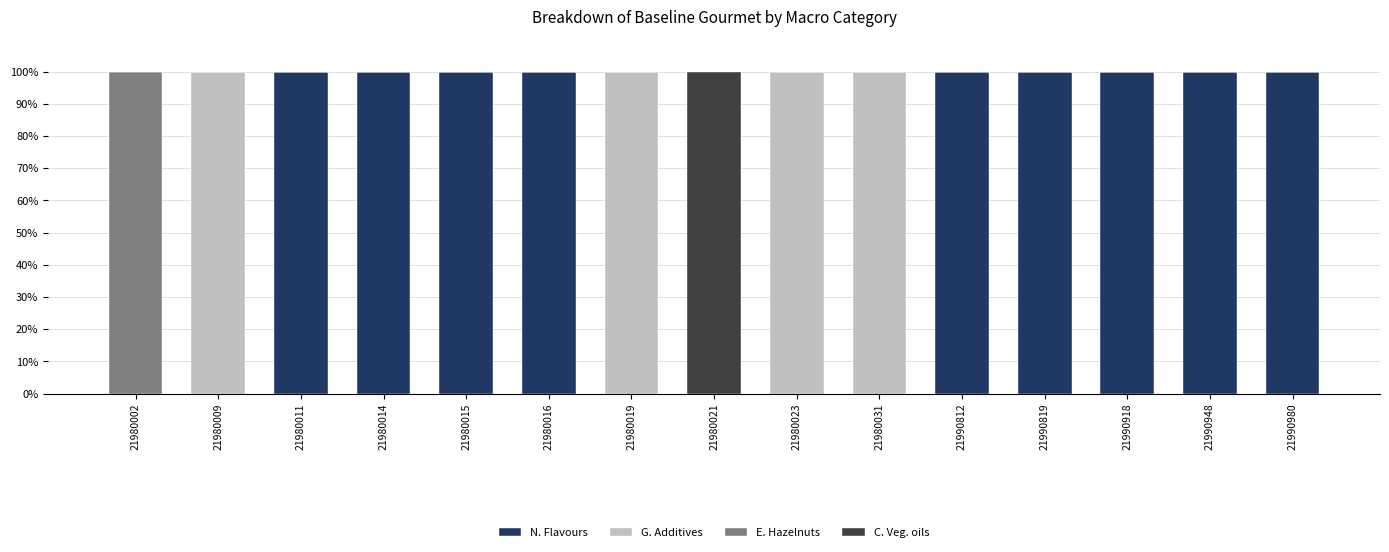

What is the total value across all series at 21990948?

100